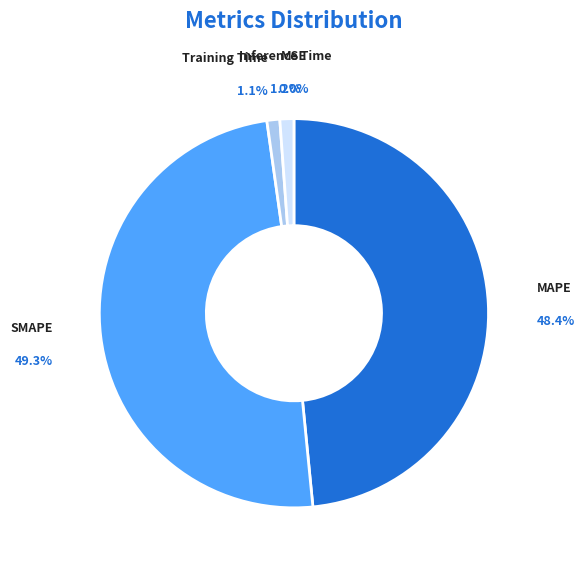

To the nearest percent, what is the difference between the largest and smallest slice percentages?

49%